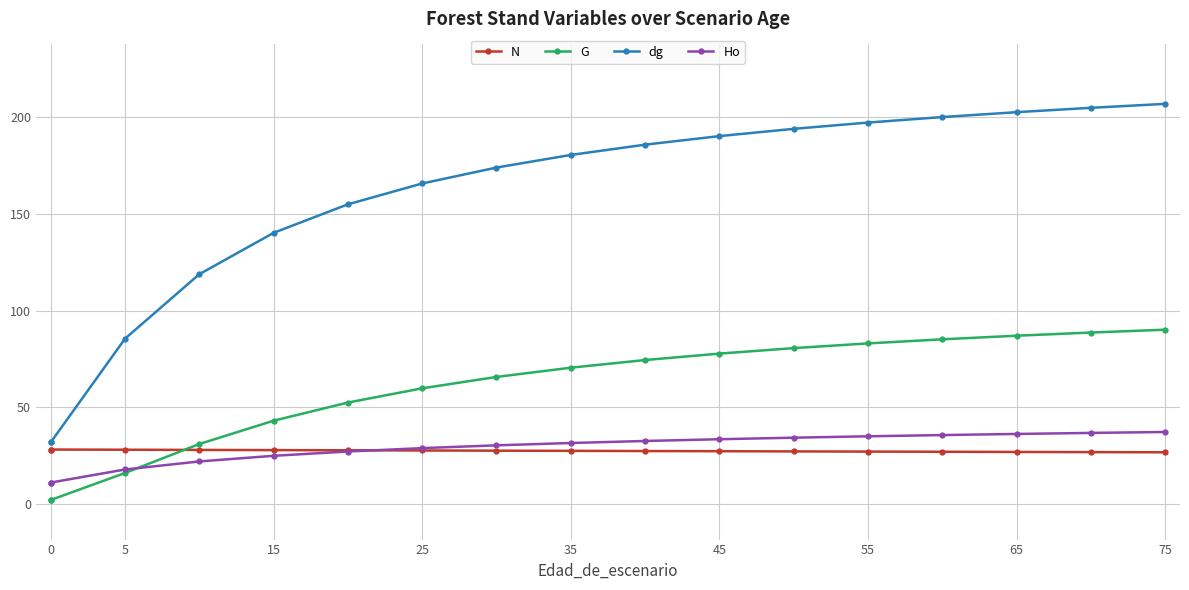

Is the value of Ho at 11 greater than the value of N at 13?

Yes